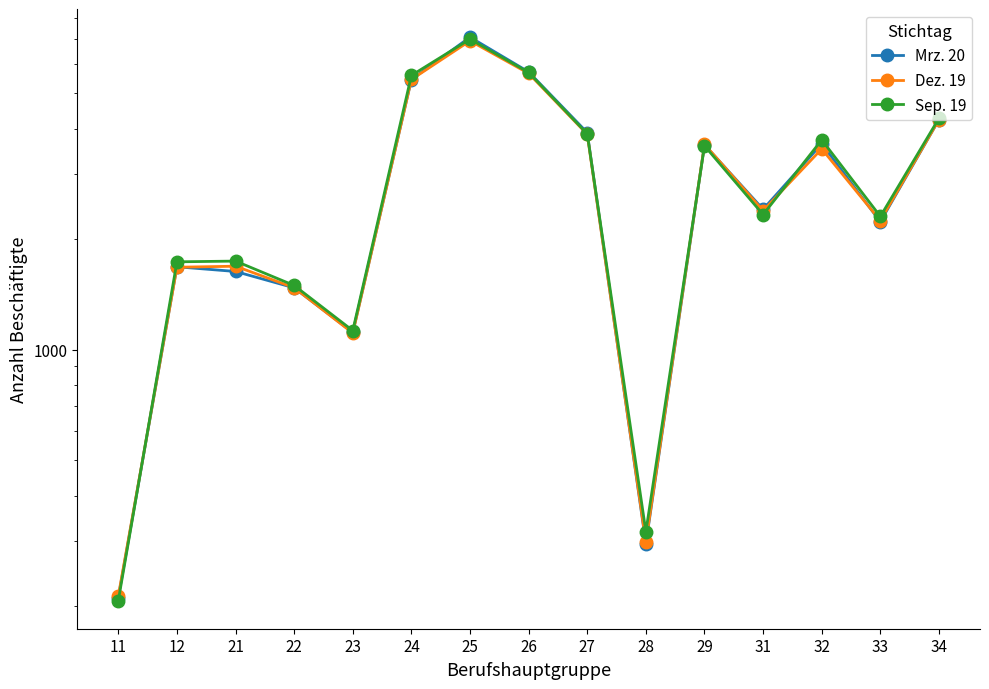

Does the chart display data point markers on the line(s)?

Yes